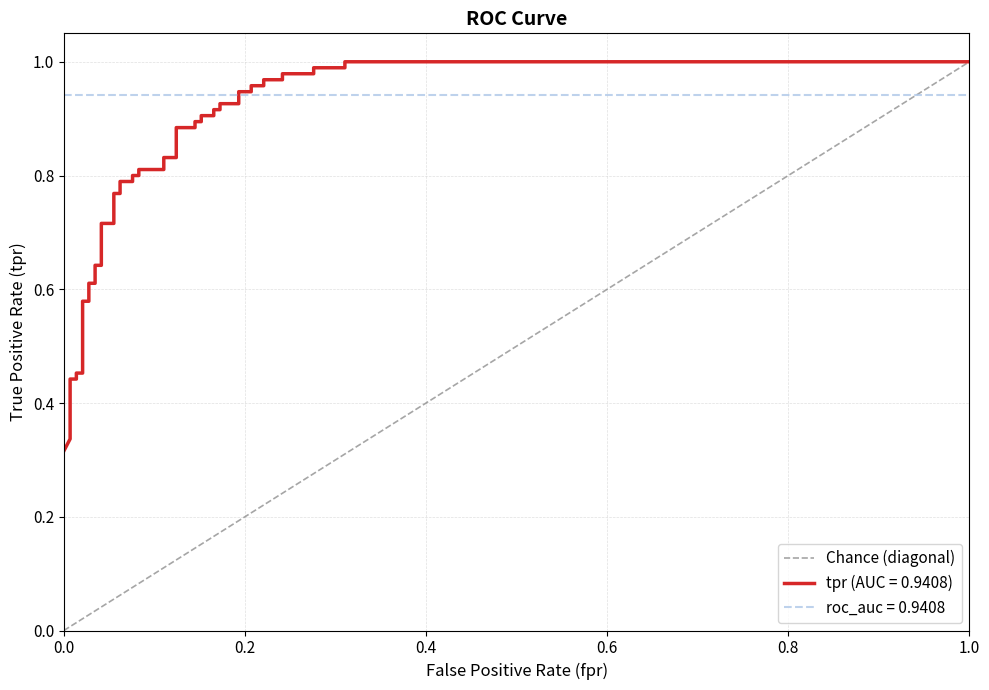

True or false: the data shows 1 at 1.0.

True